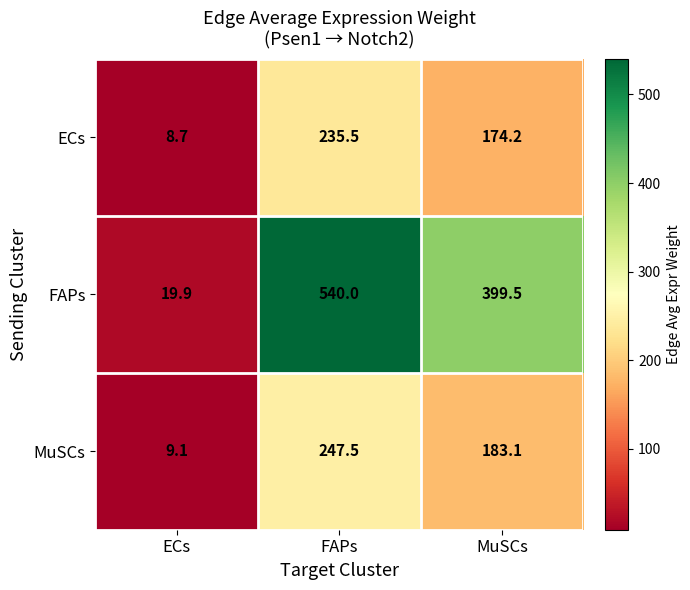

What is the difference between the maximum and minimum values in the FAPs series?

520.1